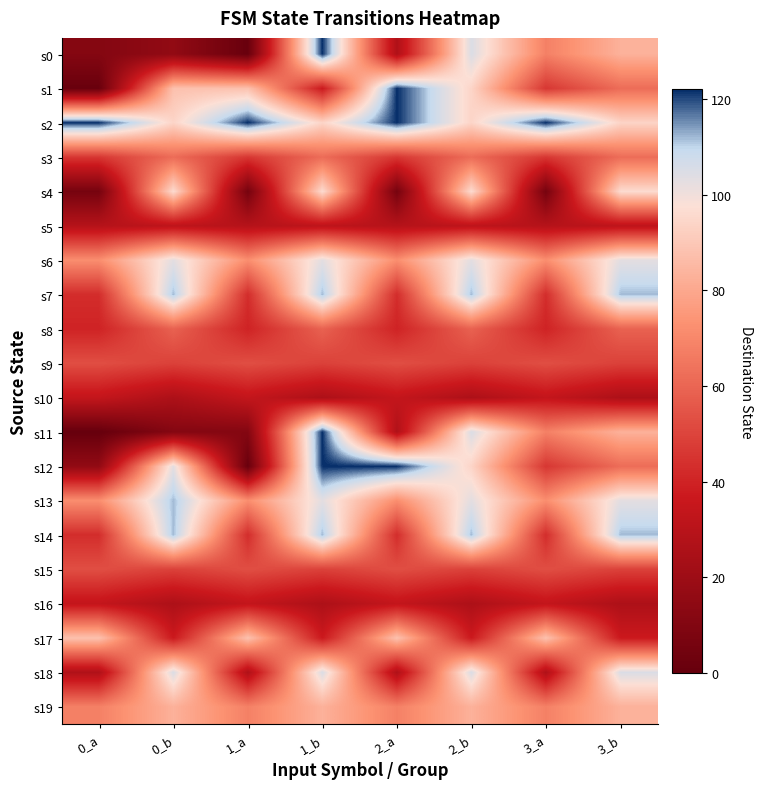

At which category is the sum across all series the highest?

1_b